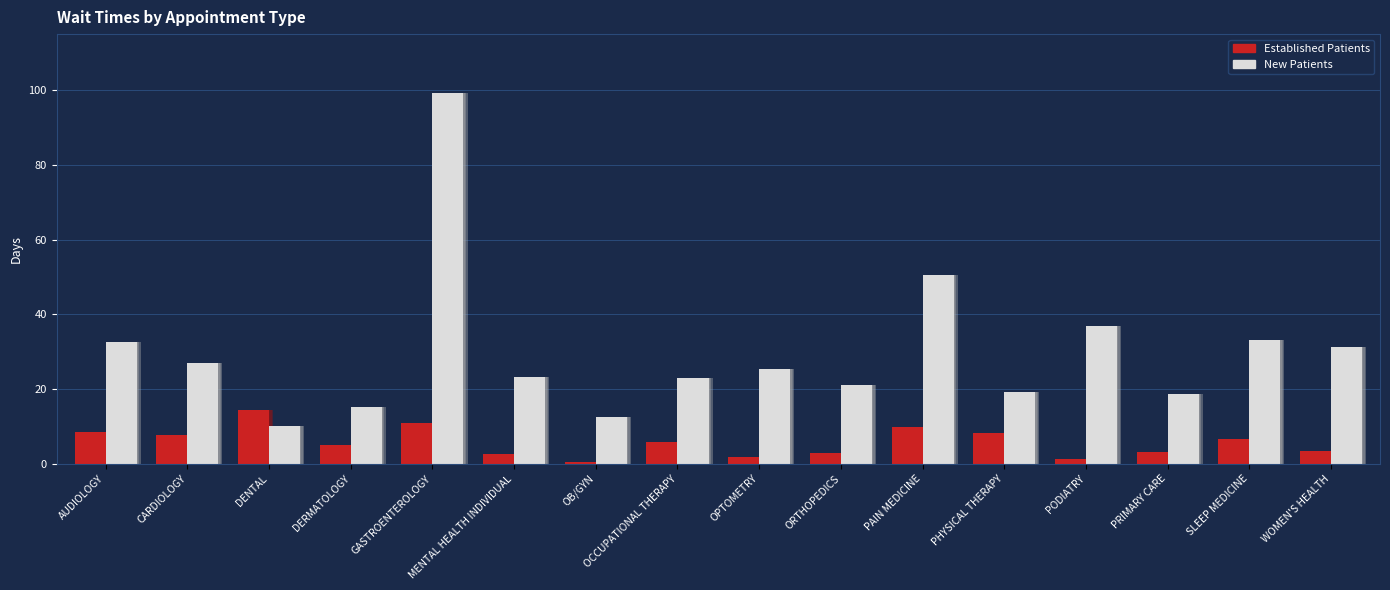

What is the label of the 7th bar from the right?

ORTHOPEDICS